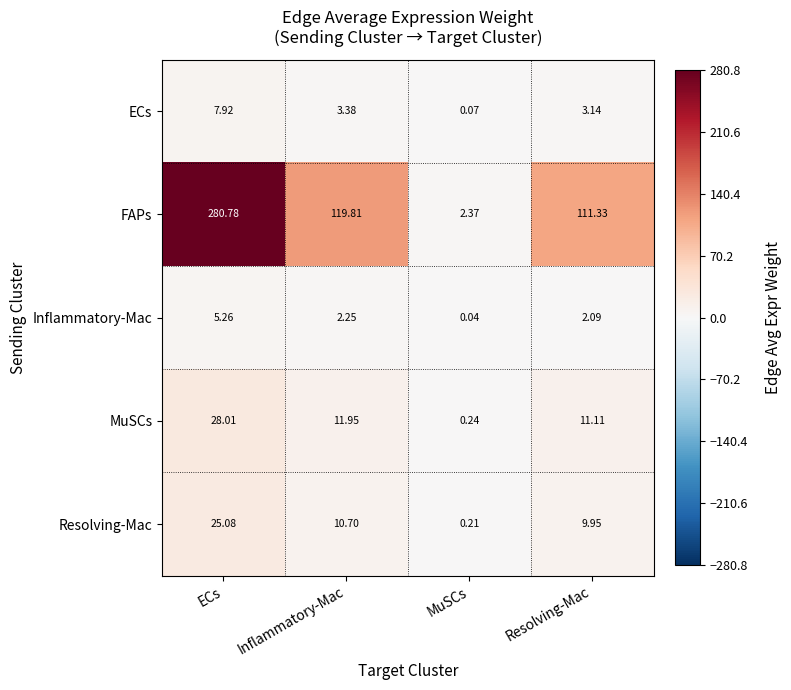

Where is ECs nearest to the value 3?

Resolving-Mac